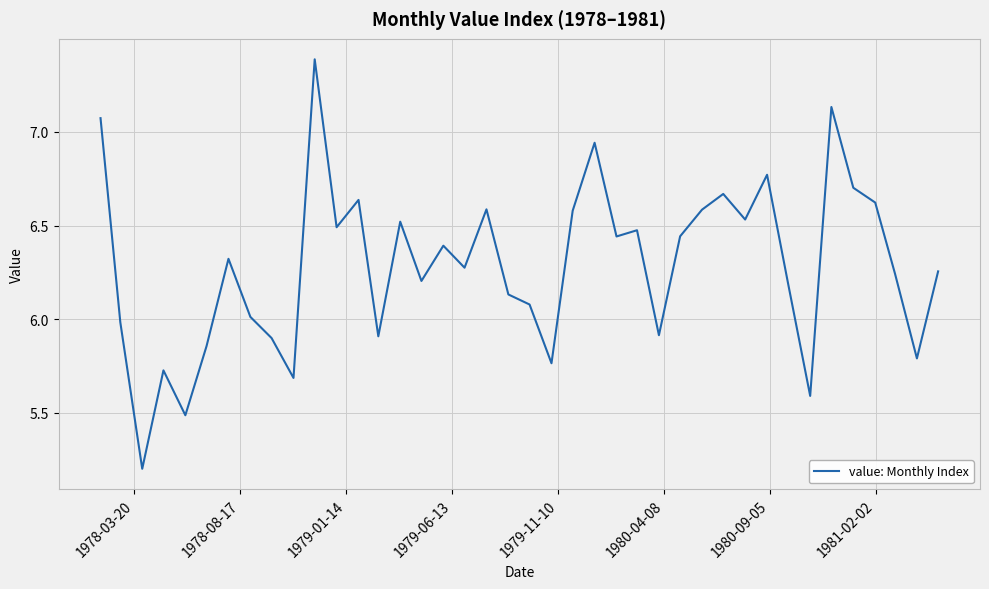

What is the difference between the maximum and minimum values?

2.2